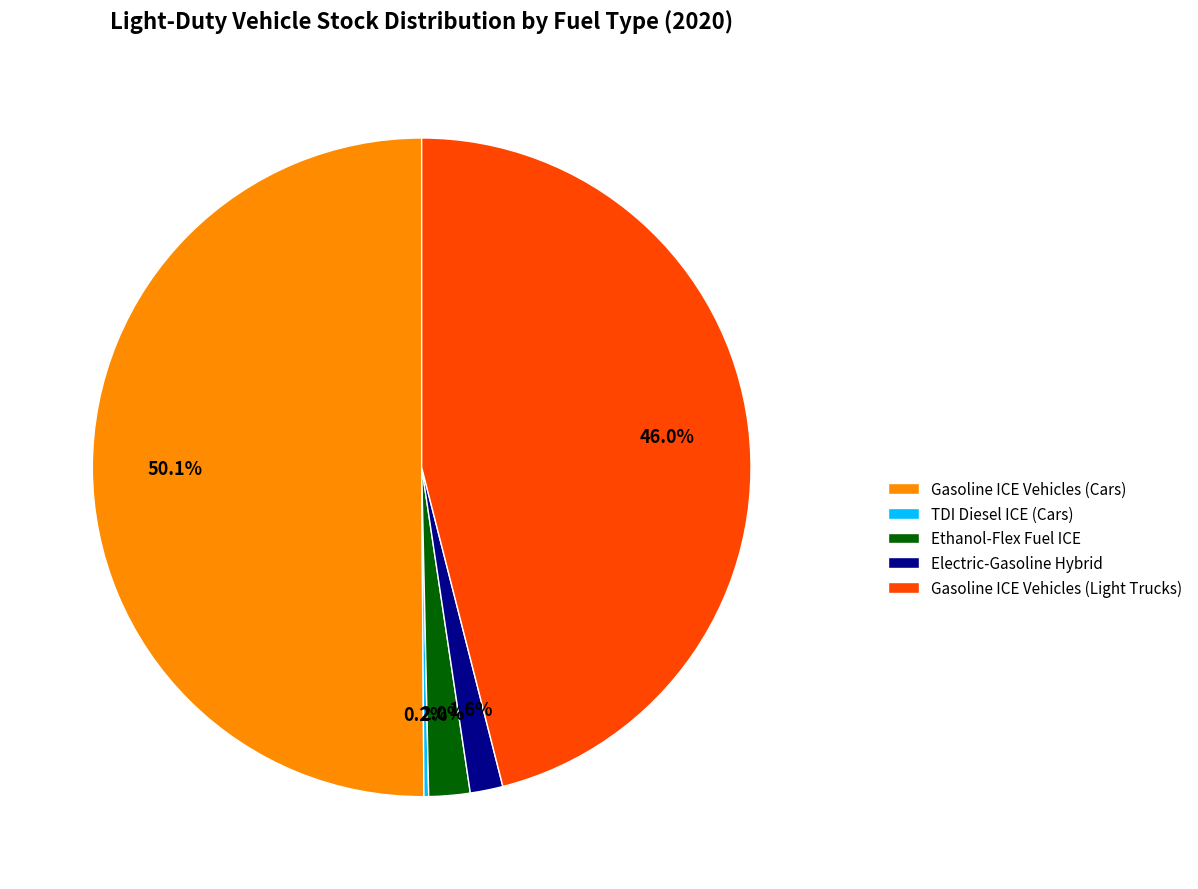

What is the majority slice?

Gasoline ICE Vehicles (Cars)